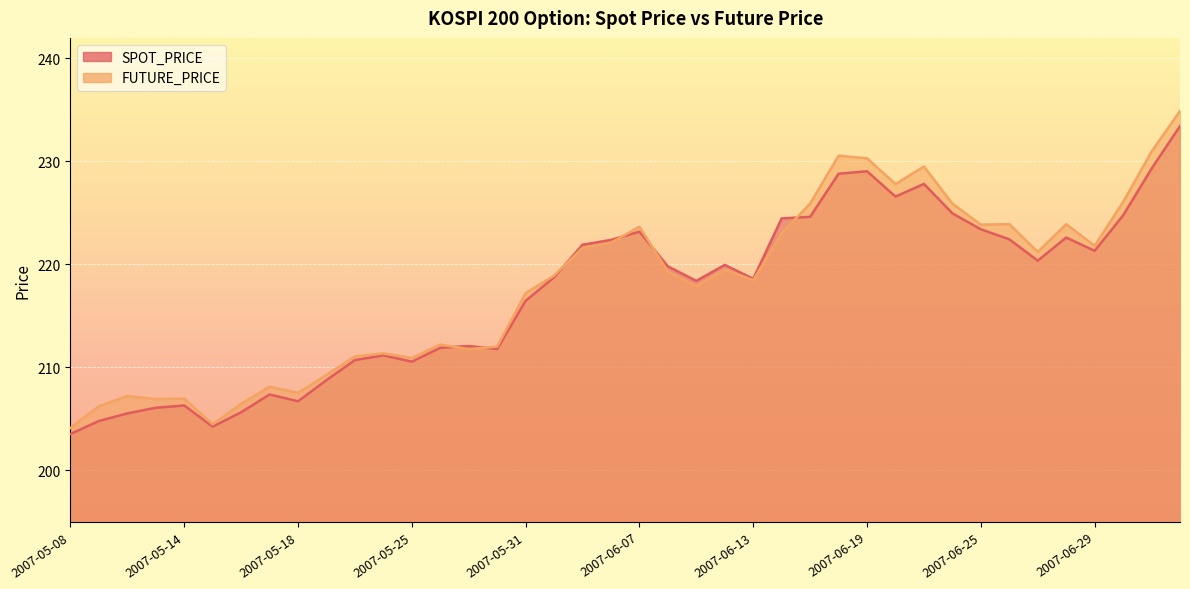

Reading right to left, extract all data points from this chart.

SPOT_PRICE: 2007-07-04=233.4	2007-07-03=229.3	2007-07-02=224.8	2007-06-29=221.3	2007-06-28=222.6	2007-06-27=220.3	2007-06-26=222.4	2007-06-25=223.4	2007-06-22=224.9	2007-06-21=227.8	2007-06-20=226.6	2007-06-19=229.0	2007-06-18=228.8	2007-06-15=224.6	2007-06-14=224.5	2007-06-13=218.6	2007-06-12=219.9	2007-06-11=218.4	2007-06-08=219.8	2007-06-07=223.2	2007-06-05=222.4	2007-06-04=221.9	2007-06-01=218.7	2007-05-31=216.4	2007-05-30=211.8	2007-05-29=212.1	2007-05-28=211.9	2007-05-25=210.5	2007-05-23=211.2	2007-05-22=210.7	2007-05-21=208.7	2007-05-18=206.7	2007-05-17=207.3	2007-05-16=205.6	2007-05-15=204.2	2007-05-14=206.3	2007-05-11=206.1	2007-05-10=205.5	2007-05-09=204.8	2007-05-08=203.5
FUTURE_PRICE: 2007-07-04=234.9	2007-07-03=230.9	2007-07-02=226.1	2007-06-29=221.8	2007-06-28=223.9	2007-06-27=221.2	2007-06-26=223.9	2007-06-25=223.8	2007-06-22=225.9	2007-06-21=229.5	2007-06-20=227.8	2007-06-19=230.3	2007-06-18=230.6	2007-06-15=225.9	2007-06-14=223.0	2007-06-13=218.4	2007-06-12=219.5	2007-06-11=217.8	2007-06-08=219.3	2007-06-07=223.7	2007-06-05=222.1	2007-06-04=221.6	2007-06-01=218.9	2007-05-31=217.2	2007-05-30=212.0	2007-05-29=211.8	2007-05-28=212.2	2007-05-25=210.9	2007-05-23=211.3	2007-05-22=211.1	2007-05-21=209.2	2007-05-18=207.5	2007-05-17=208.1	2007-05-16=206.4	2007-05-15=204.4	2007-05-14=206.9	2007-05-11=206.9	2007-05-10=207.2	2007-05-09=206.2	2007-05-08=204.1